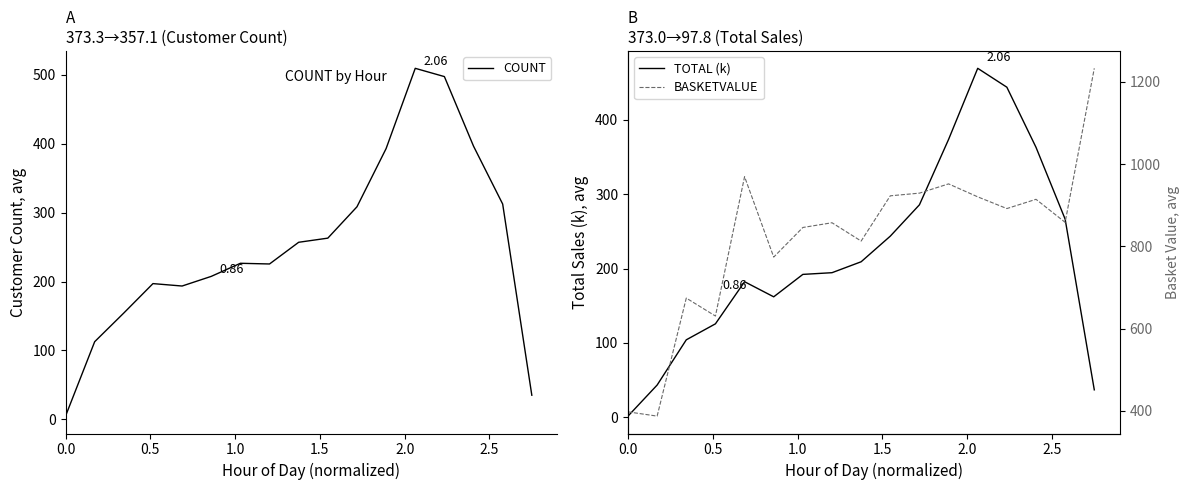

How many distinct data groups are displayed?

3